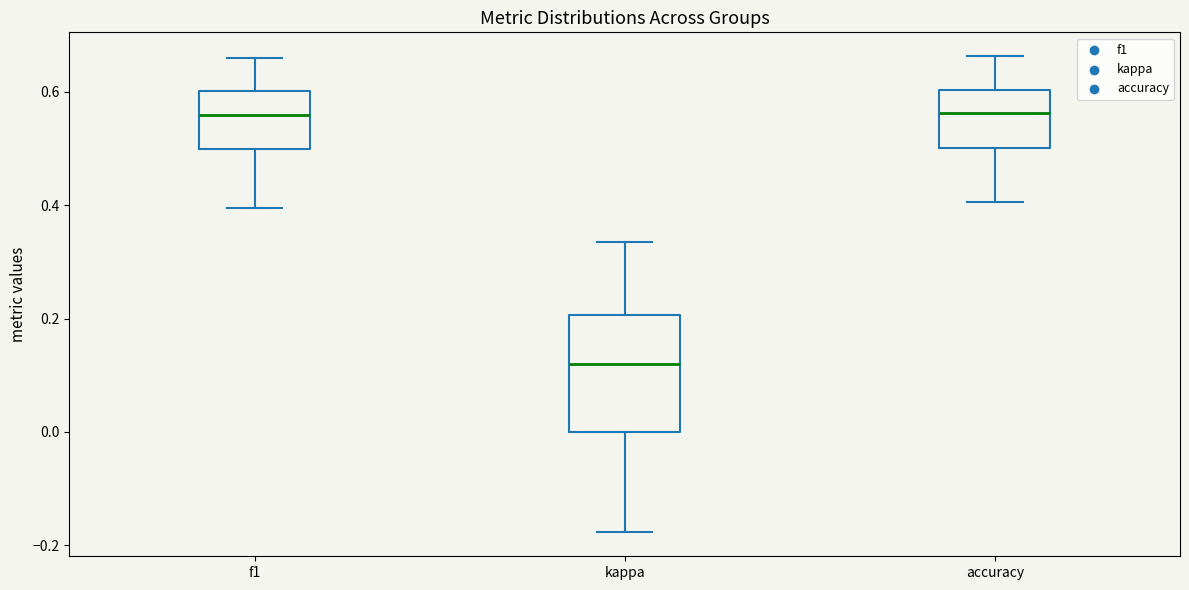

Comparing the boxes themselves (not the whiskers), which one is the tallest?

kappa